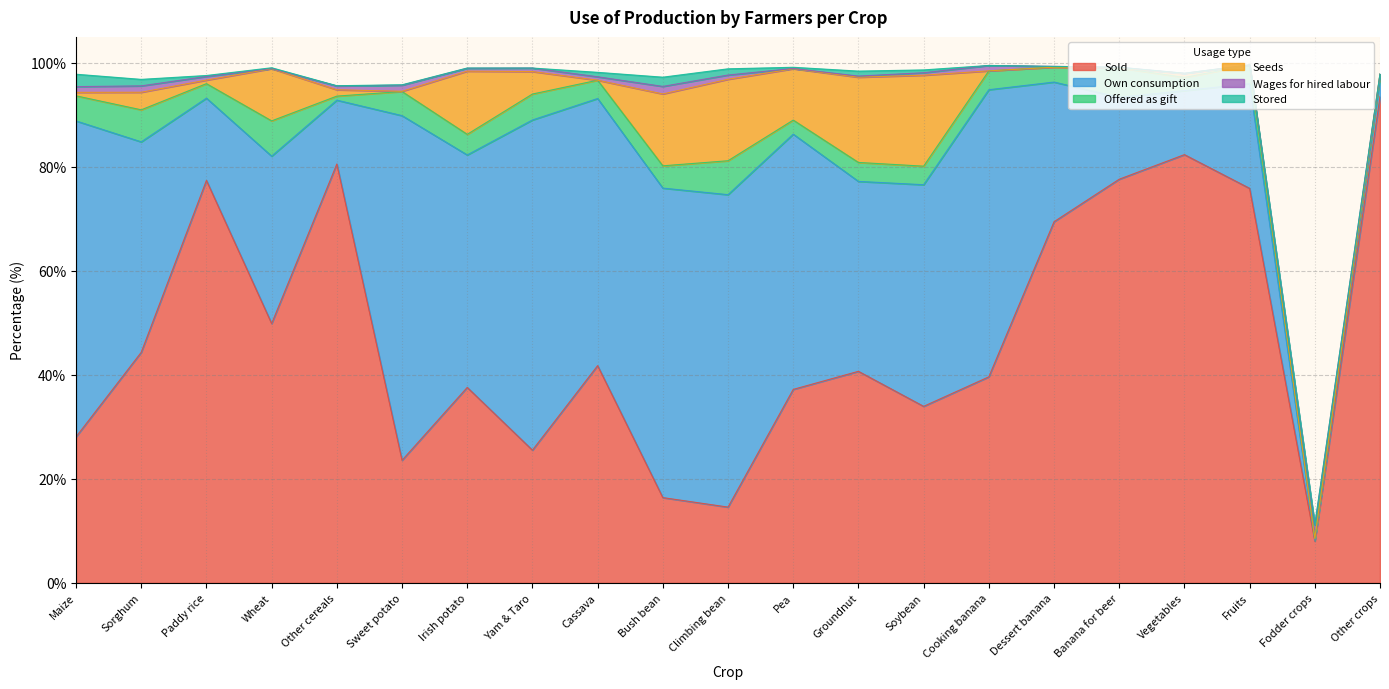

At which category does Seeds reach its first local valley?

Paddy rice